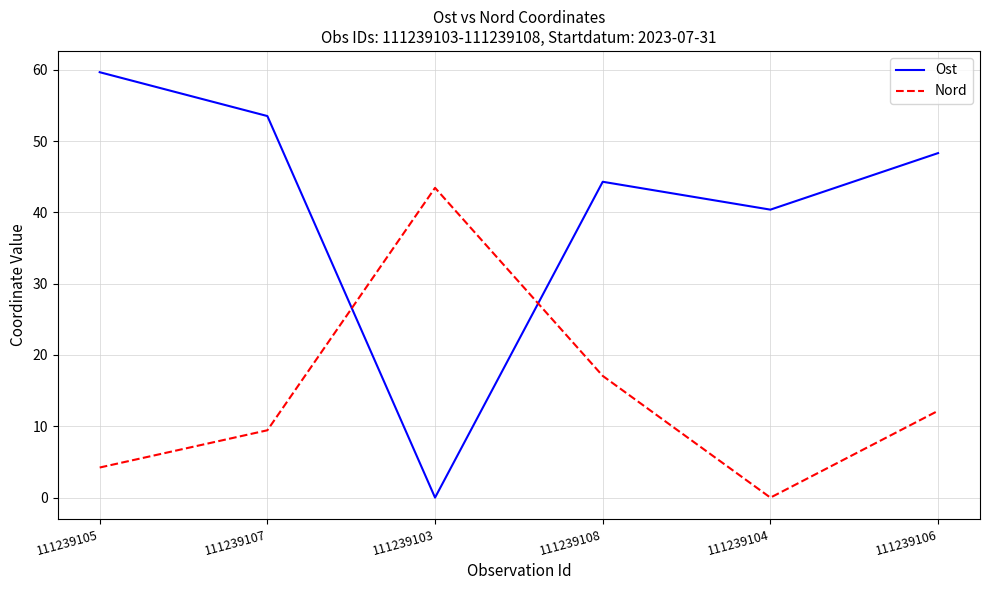

How many interior local peaks does the Nord series have?

1